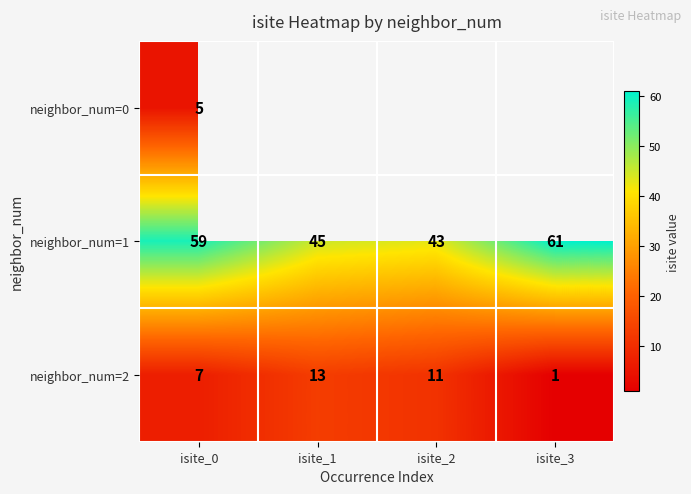

How many neighbor_num=2 values are between 7 and 13?

3